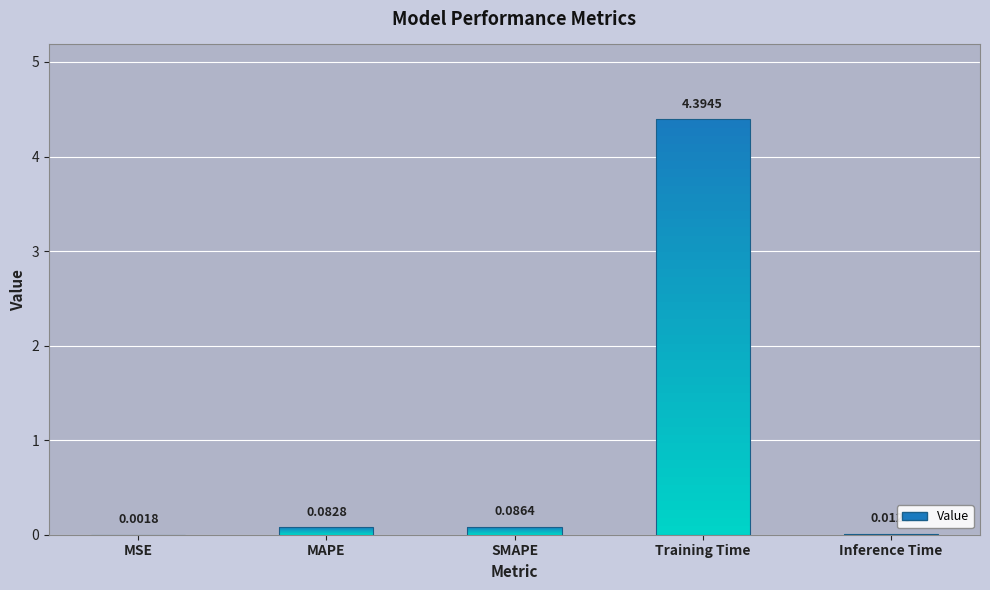

What value does the data have at SMAPE?

0.1